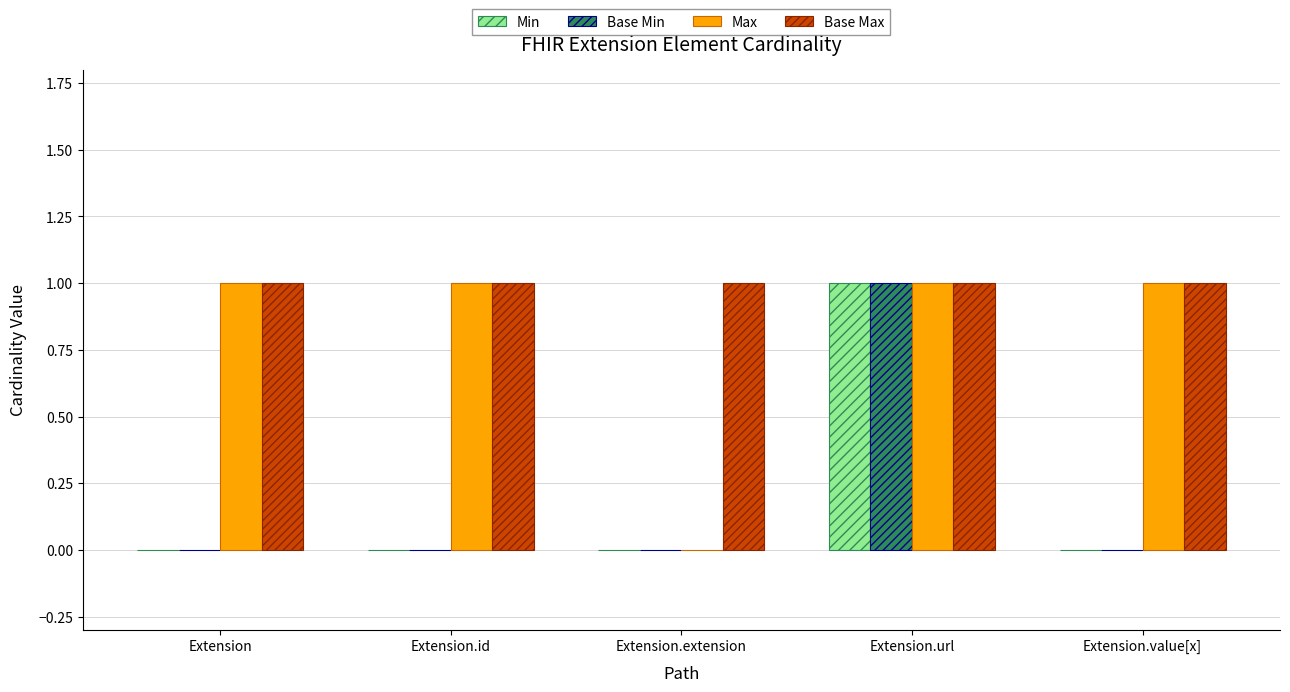

Does the chart contain stacked bars?

No